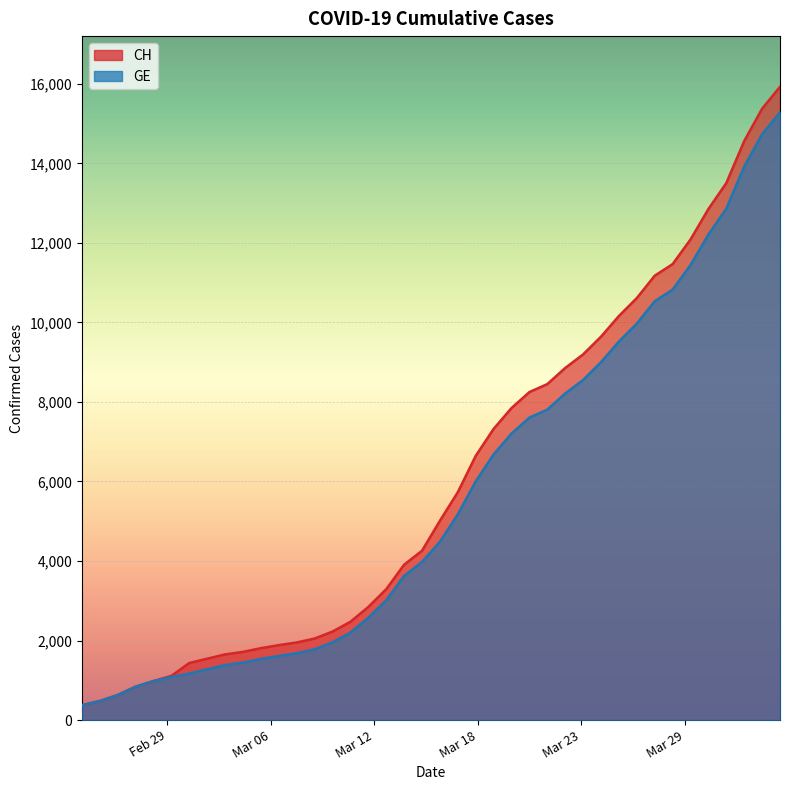

Count the number of categories in the chart.

40